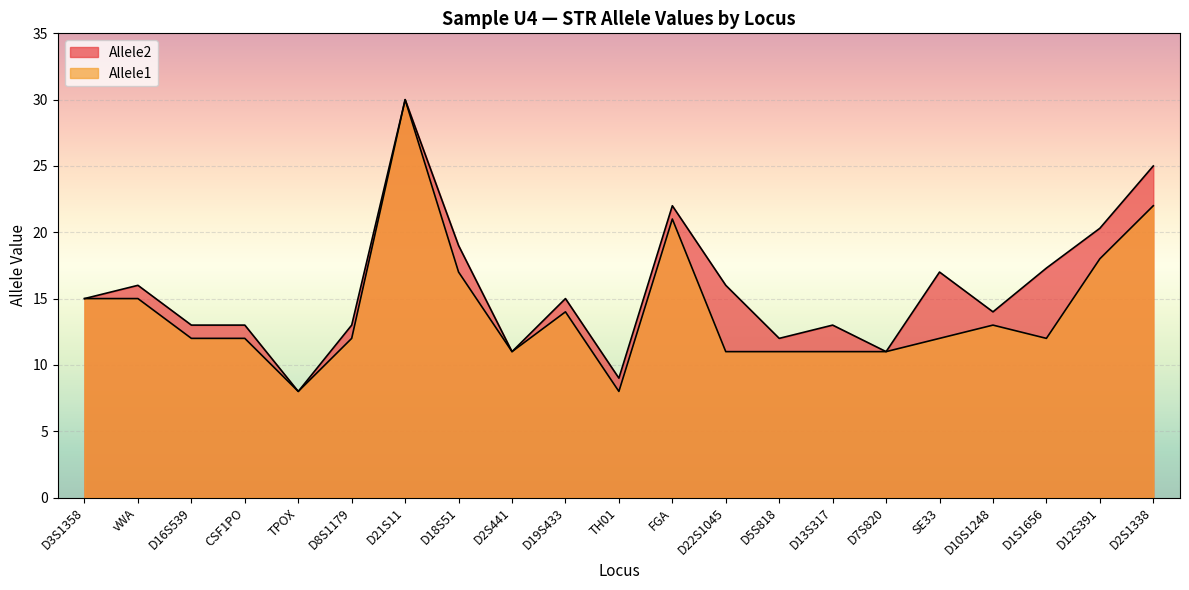

Which series has the largest range (max minus min)?

Allele1